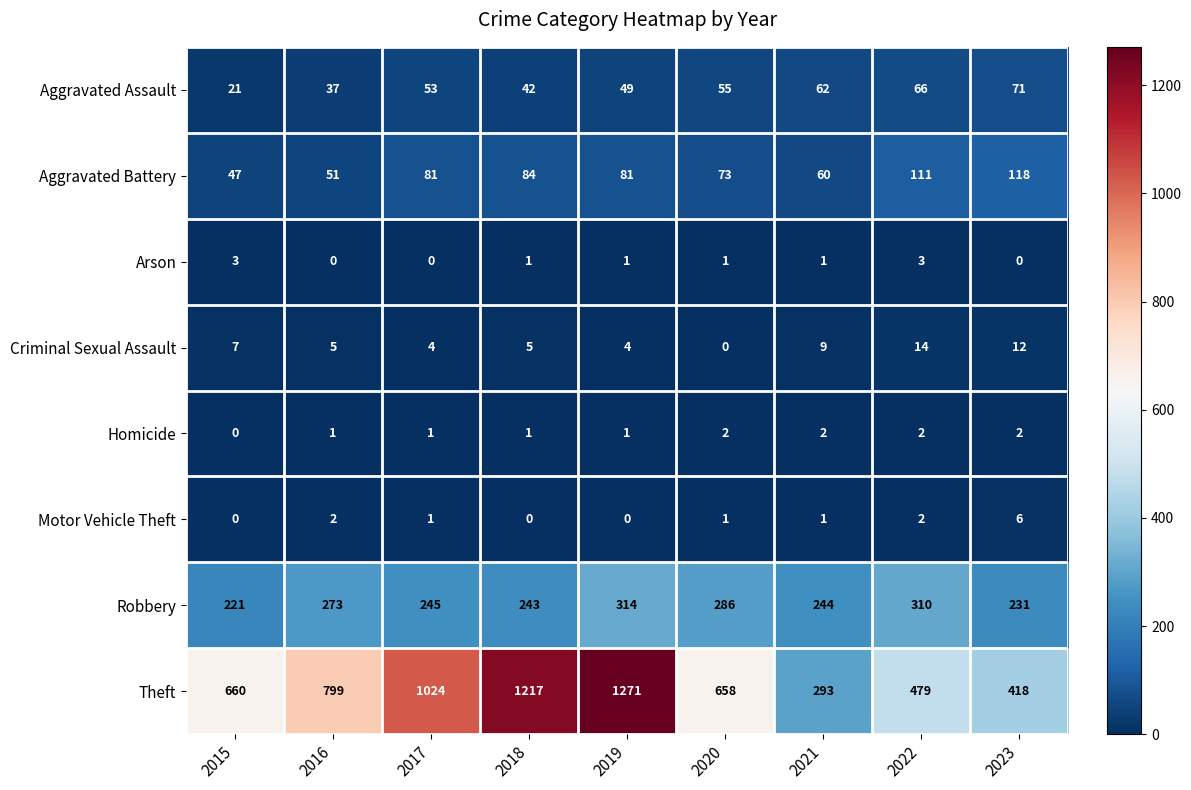

What is the greatest value displayed?

1271